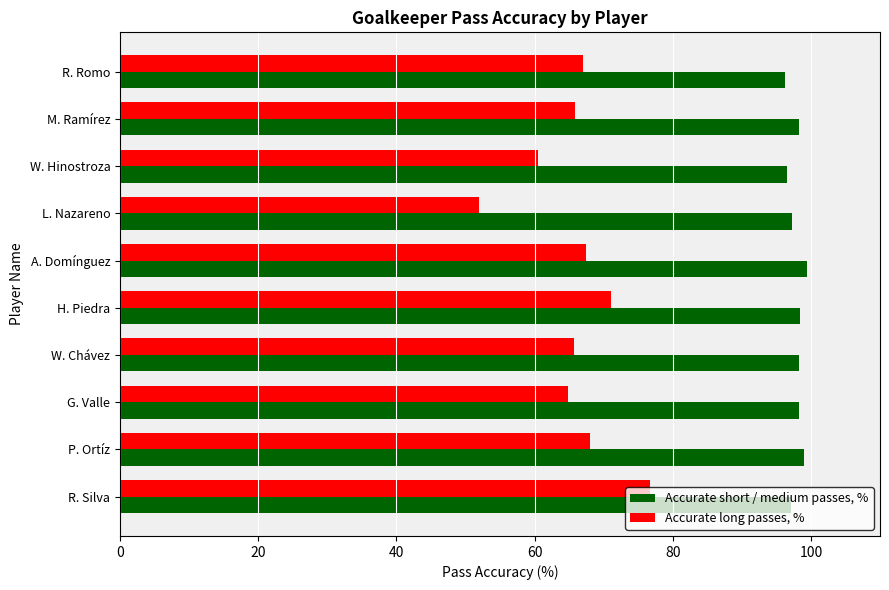

Rank the series by their maximum value, from highest to lowest.

Accurate short / medium passes, %, Accurate long passes, %